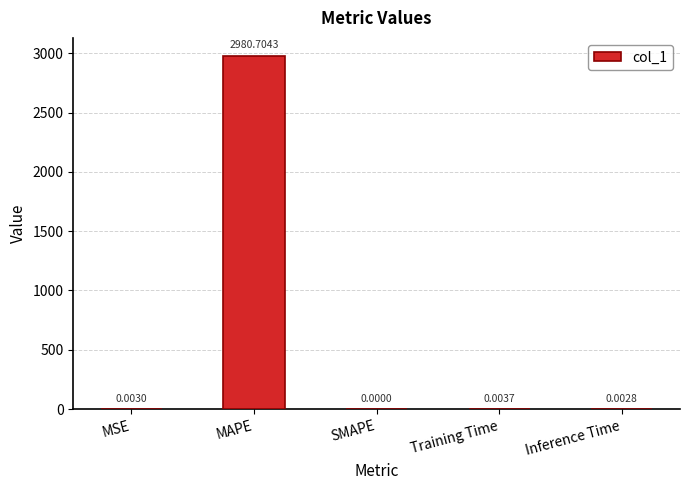

What is the change in value from MAPE to Inference Time?

-2980.7